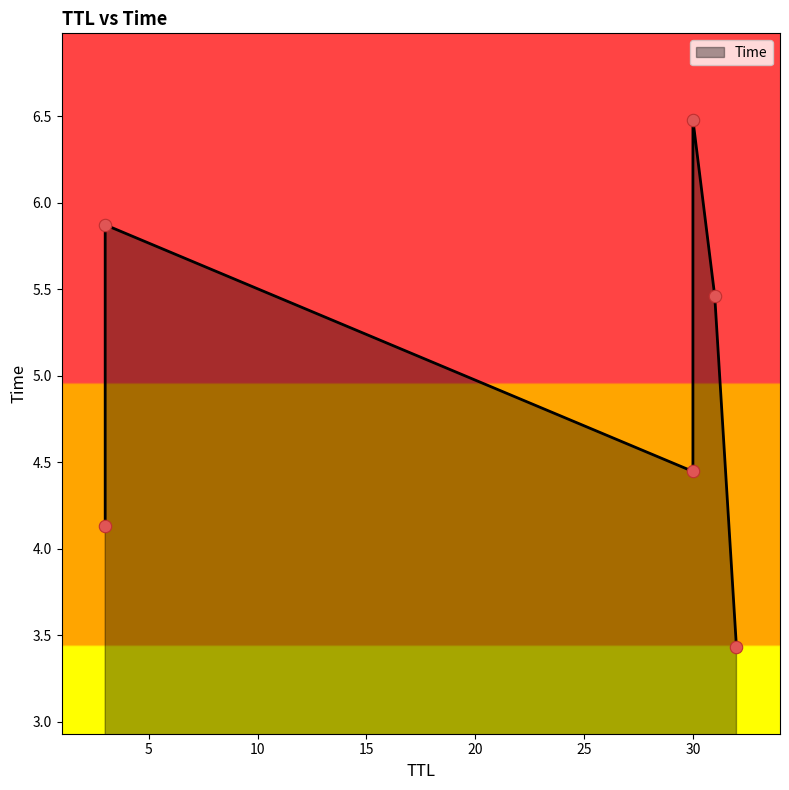

Which has a higher value, 30 or 3?

30